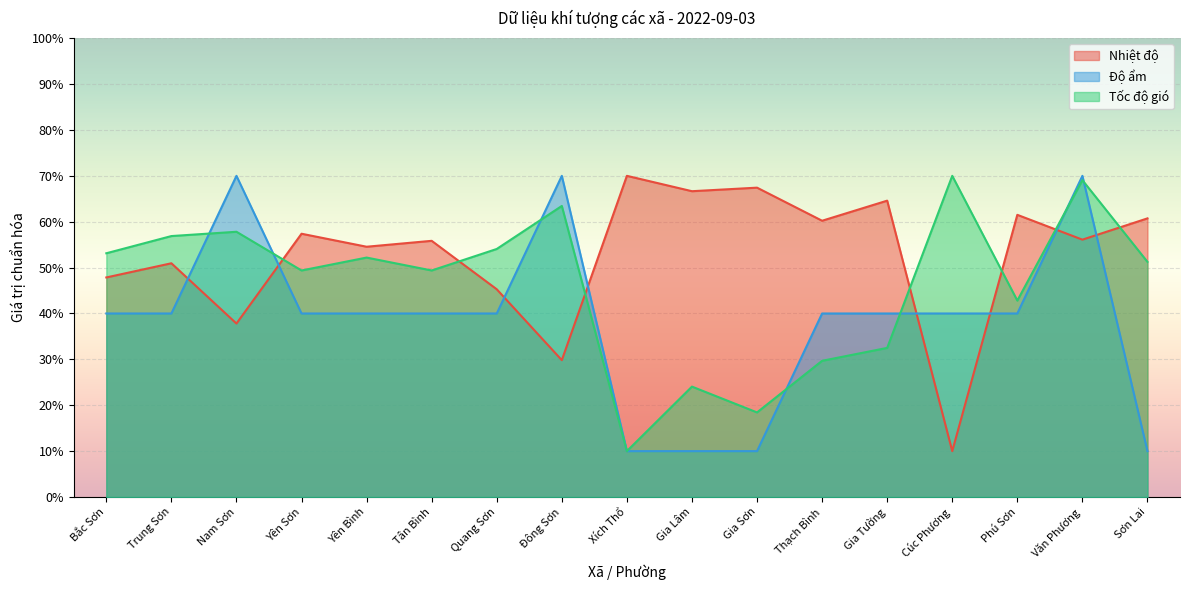

How many interior local valleys does the Tốc độ gió series have?

5